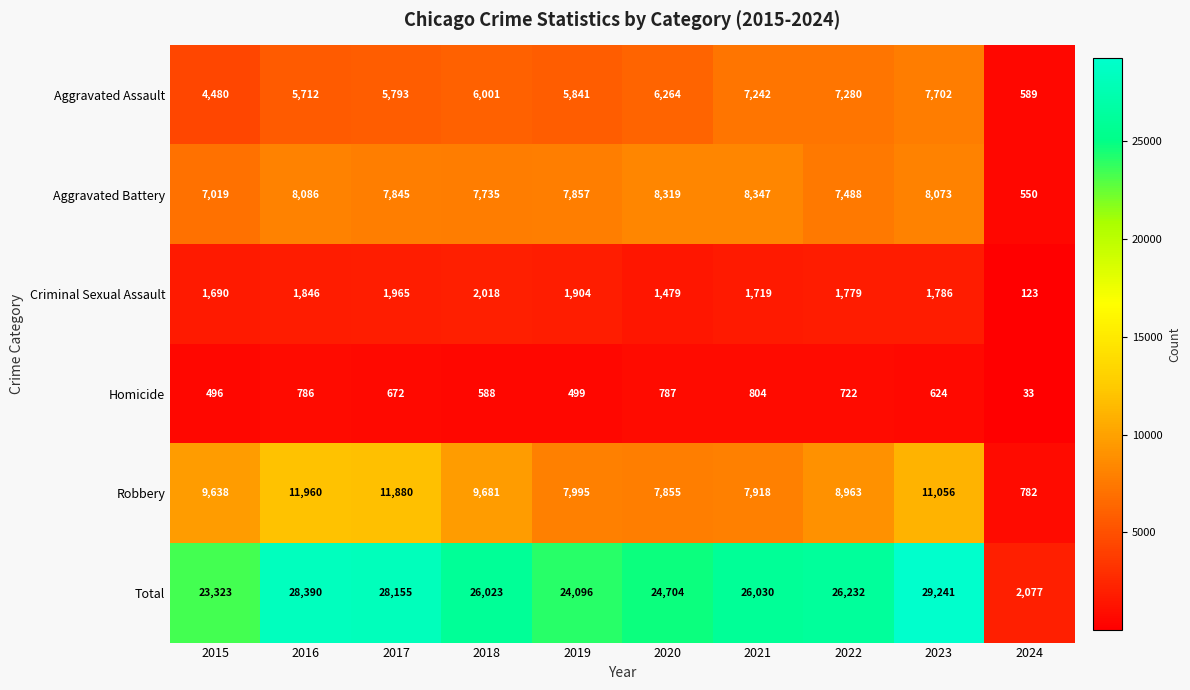

Rank the series by their maximum value, from highest to lowest.

Total, Robbery, Aggravated Battery, Aggravated Assault, Criminal Sexual Assault, Homicide